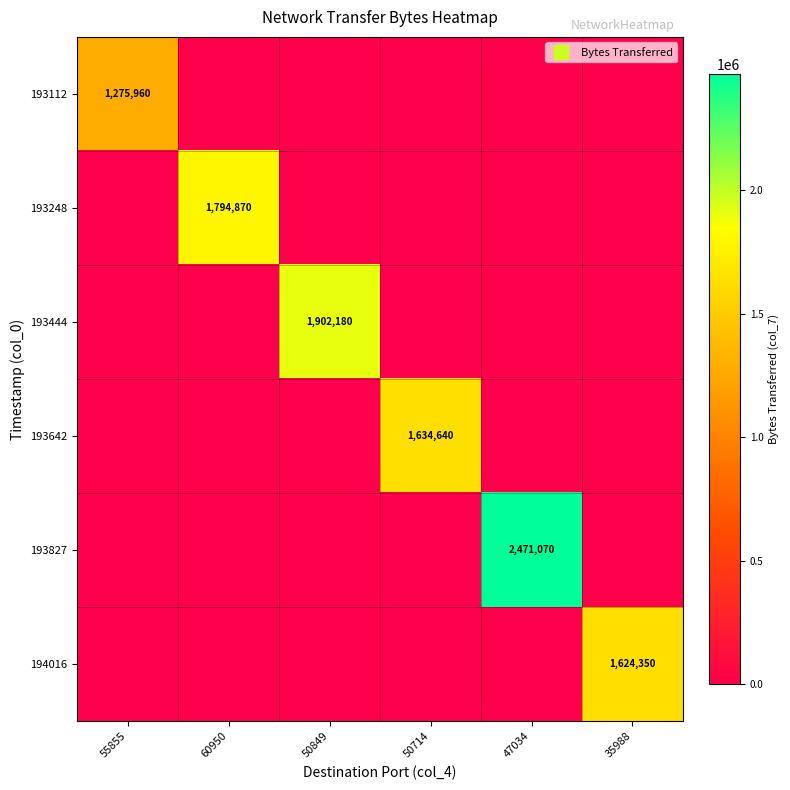

Between 50714 and 35988, which series saw the biggest shift?

193642